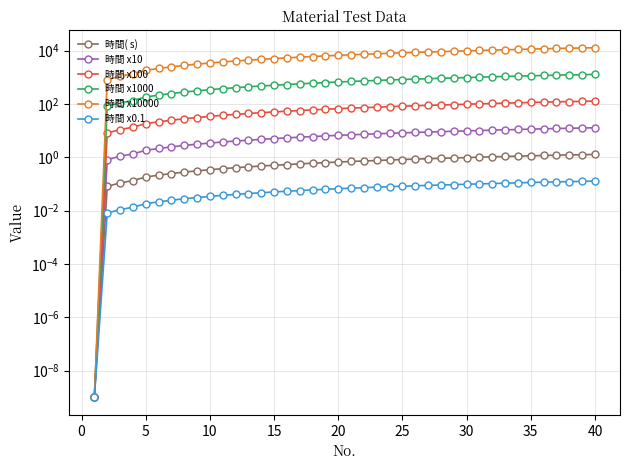

True or false: 時間 x100 and 時間 x10000 cross at least once.

False